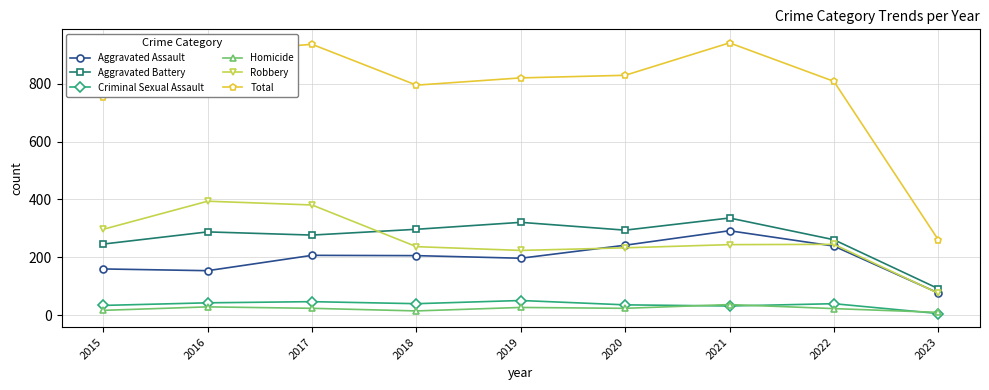

How many lines are shown in the chart?

6